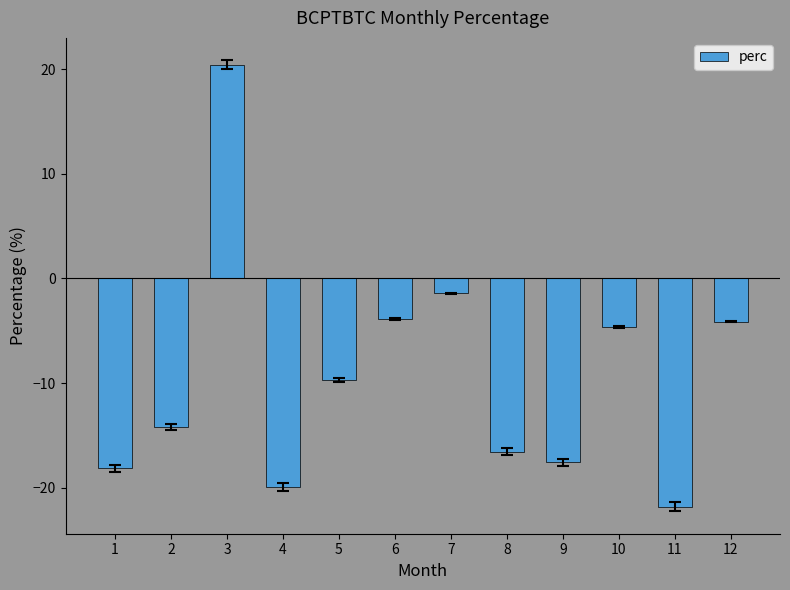

Count the number of values greater than -9.

5